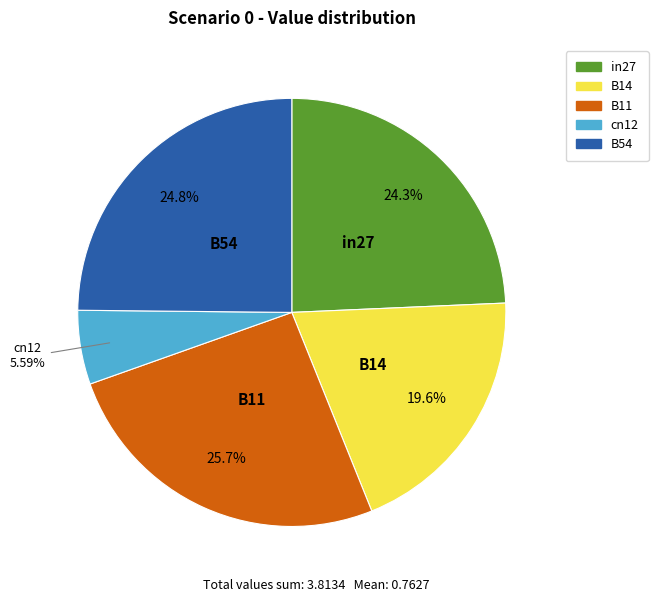

To the nearest percent, what portion does cn12 represent?

6%